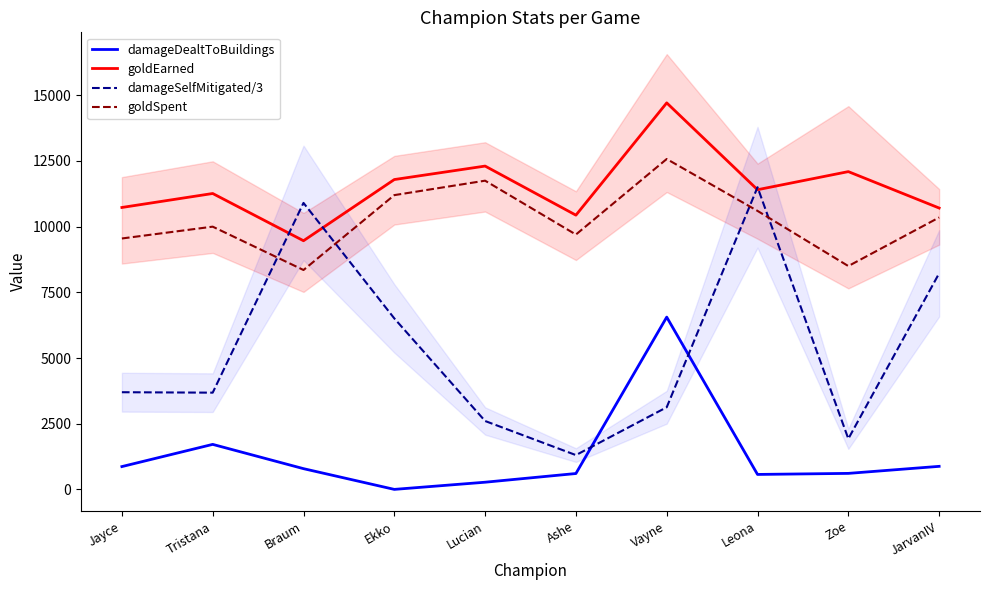

Count the number of data series in this chart.

4